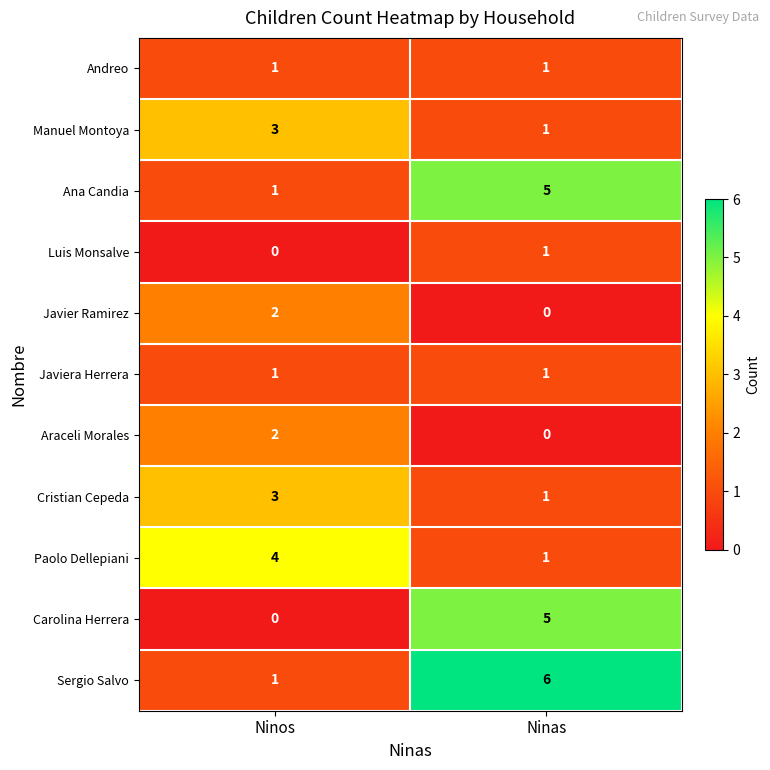

True or false: Ana Candia has a value of 5 at Ninas.

True